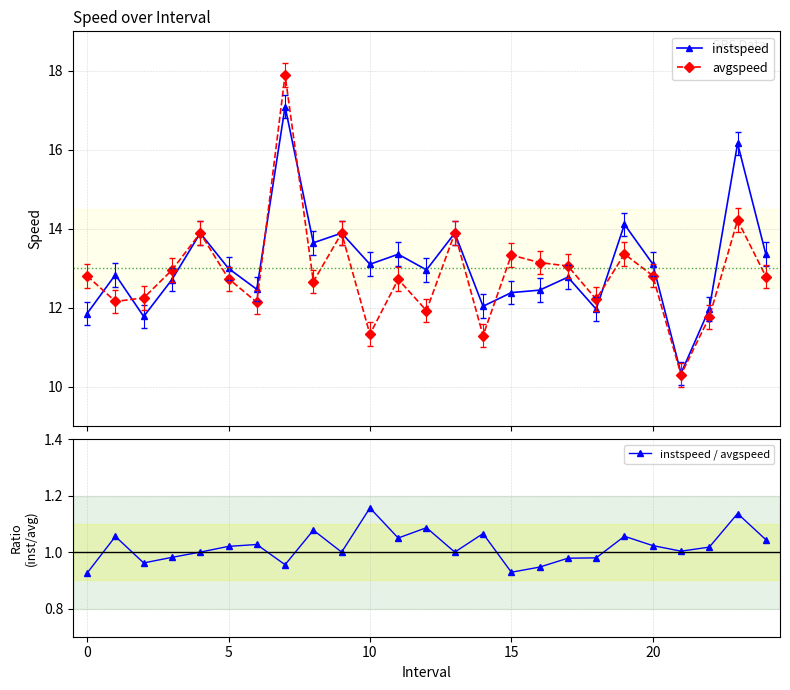

What is the value of the instspeed / avgspeed point at the 15th from the left?

1.1